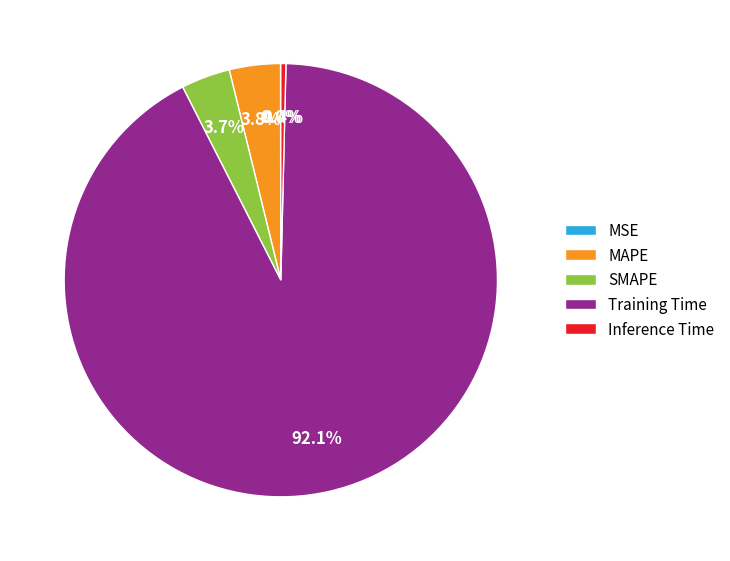

Does any single category account for the majority?

Yes